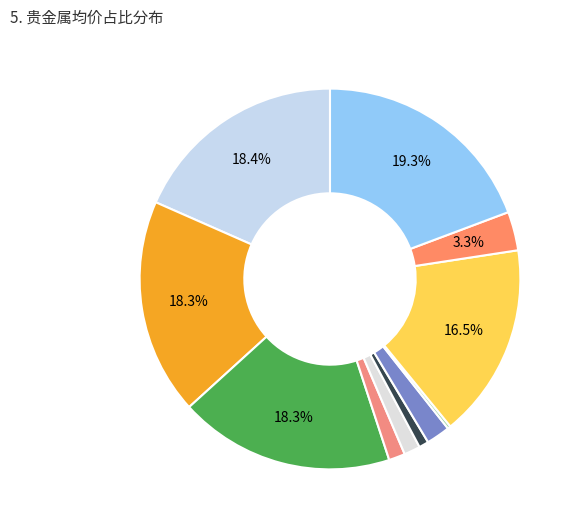

Is there any slice that represents more than half of the pie?

No